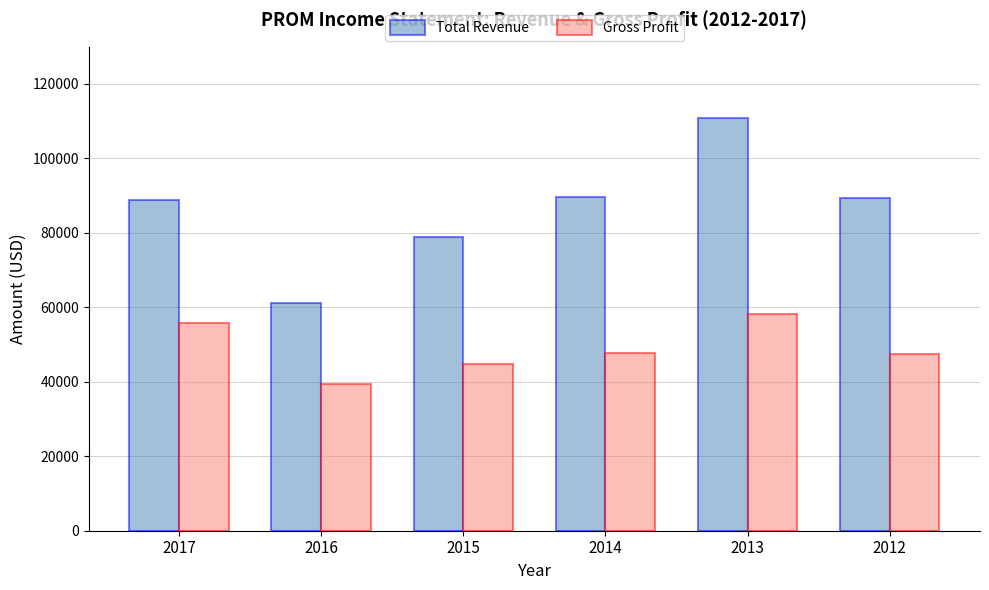

Is the value of Total Revenue at 2017 greater than the value of Gross Profit at 2015?

Yes